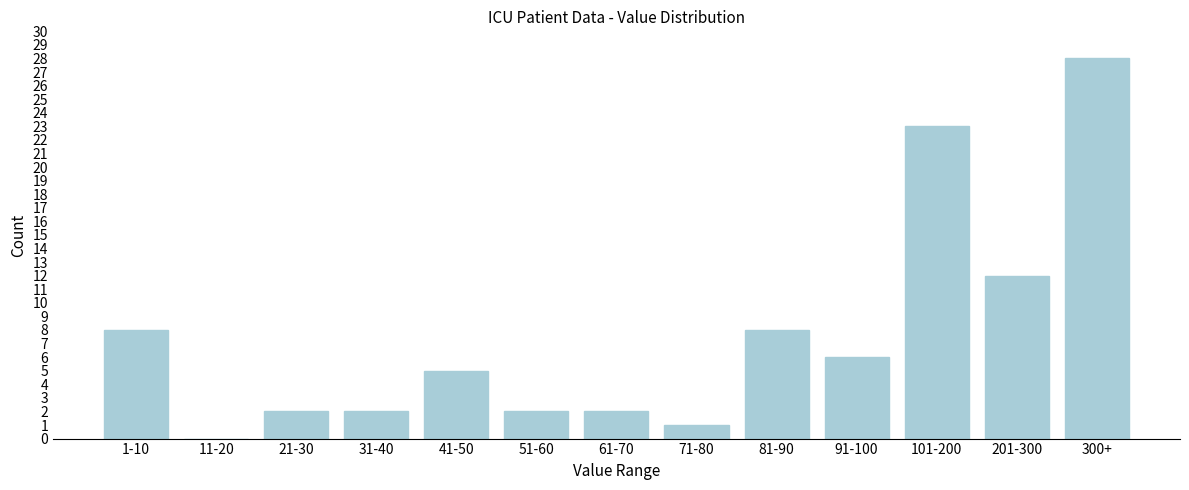

Reading right to left, what are all the values shown in this chart?

300+=28	201-300=12	101-200=23	91-100=6	81-90=8	71-80=1	61-70=2	51-60=2	41-50=5	31-40=2	21-30=2	11-20=0	1-10=8